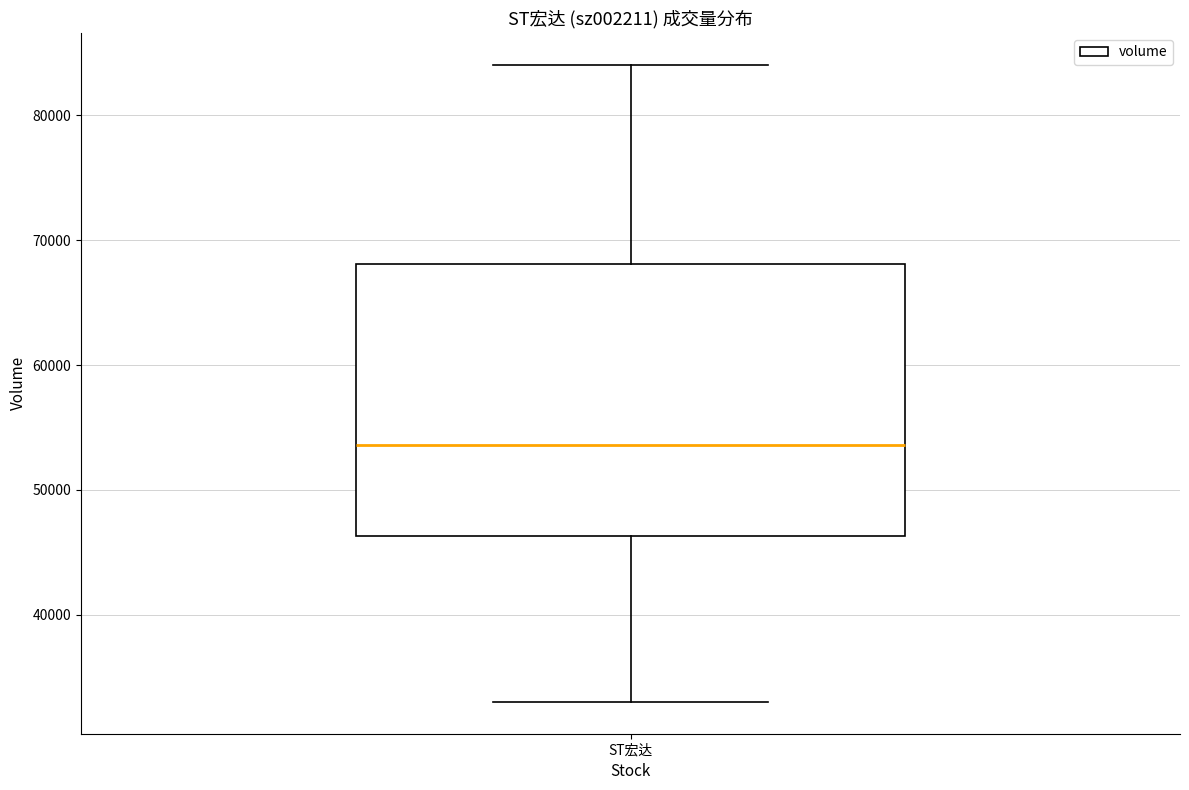

Read this box plot against the y-axis: the position of the median line, the range covered by the box, and the ends of both whiskers. The values are not printed on the chart, so give them approximately, as read against the axis.

median 54000, box 46000 to 68000, whiskers 33000 to 84000